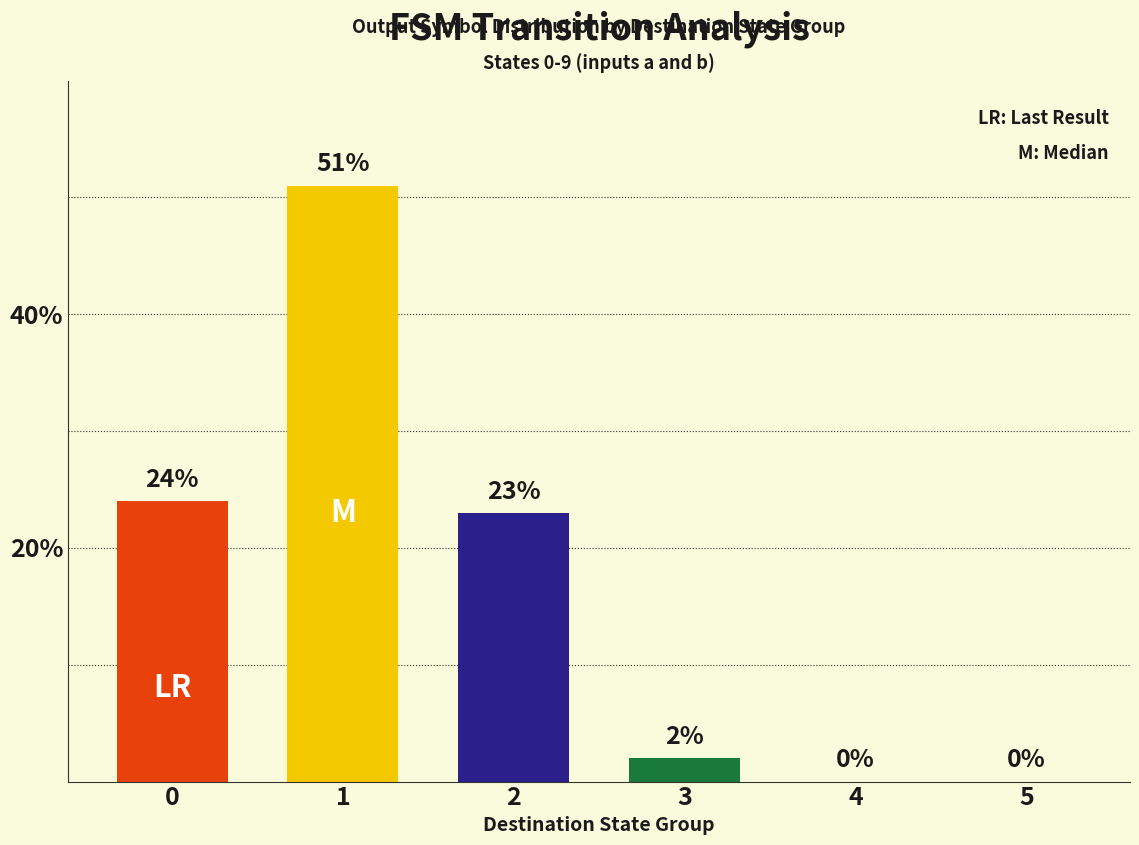

What is the maximum value shown in the chart?

51